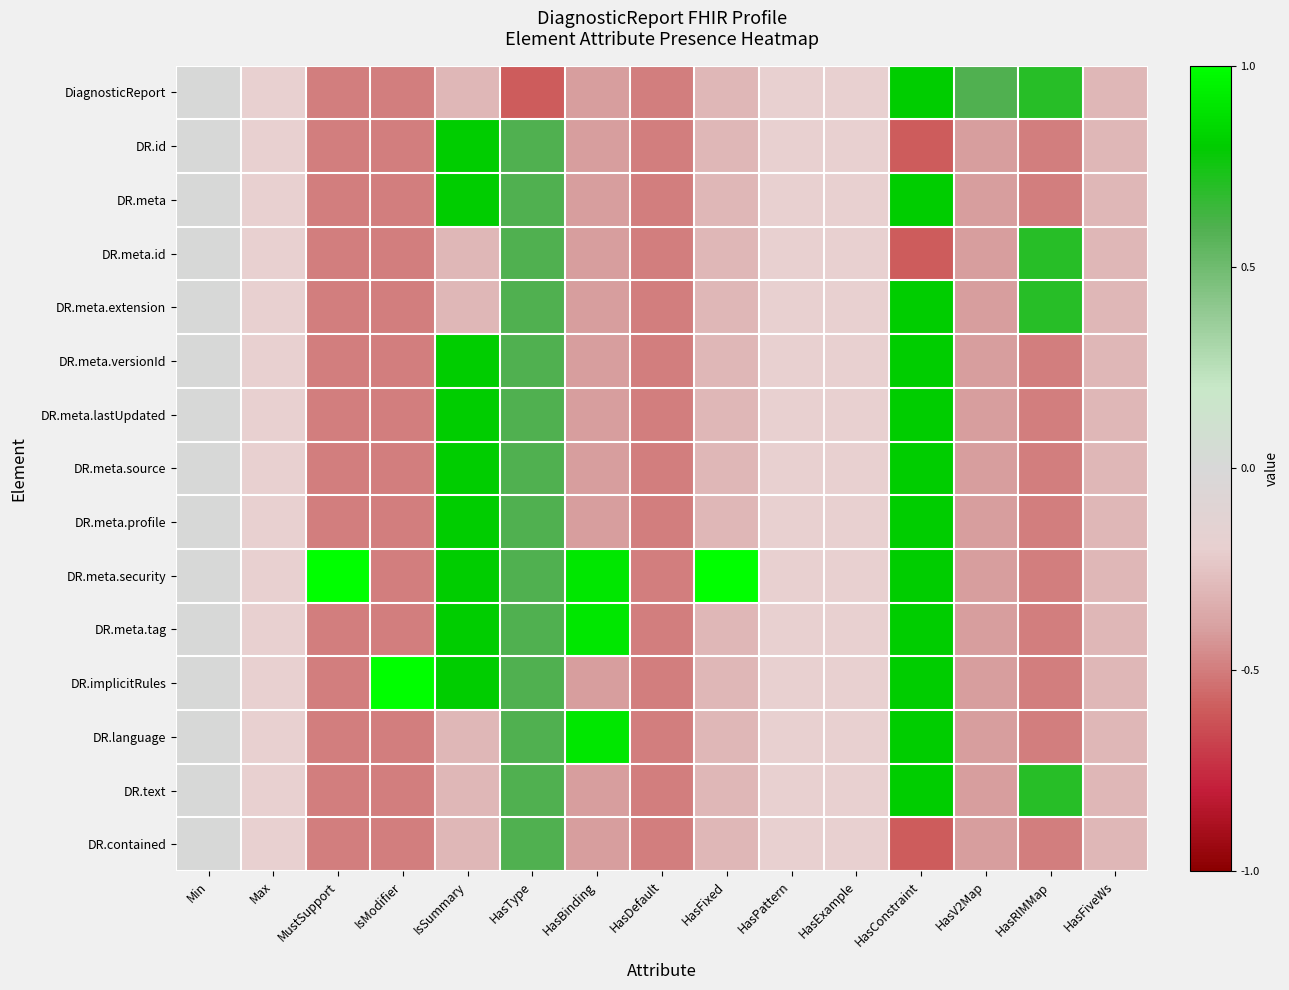

Which series has the largest total across all categories?

DR.meta.security